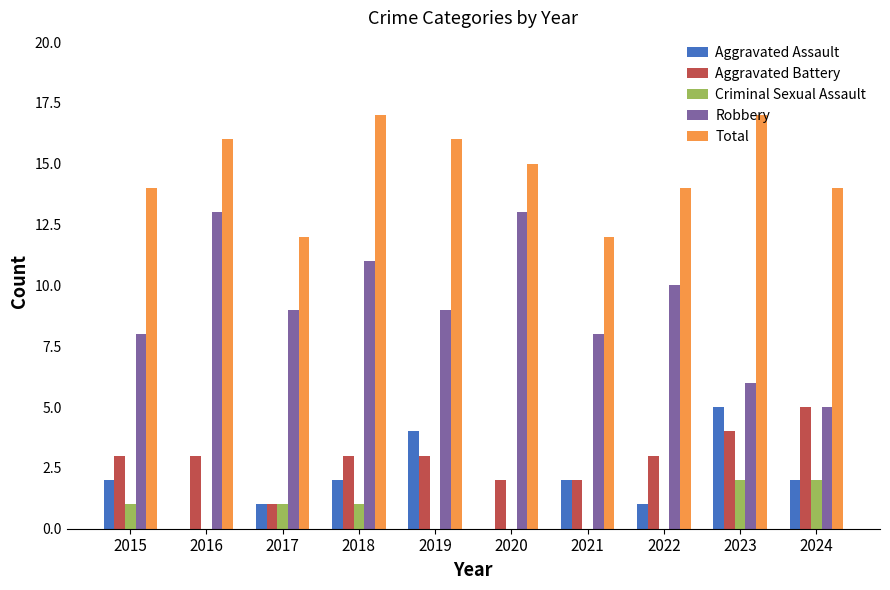

What is the difference between the Robbery values at 2024 and 2015?

3